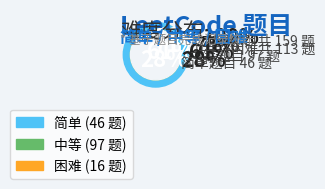

The 中等 slice represents 61% of the pie. True or false?

True